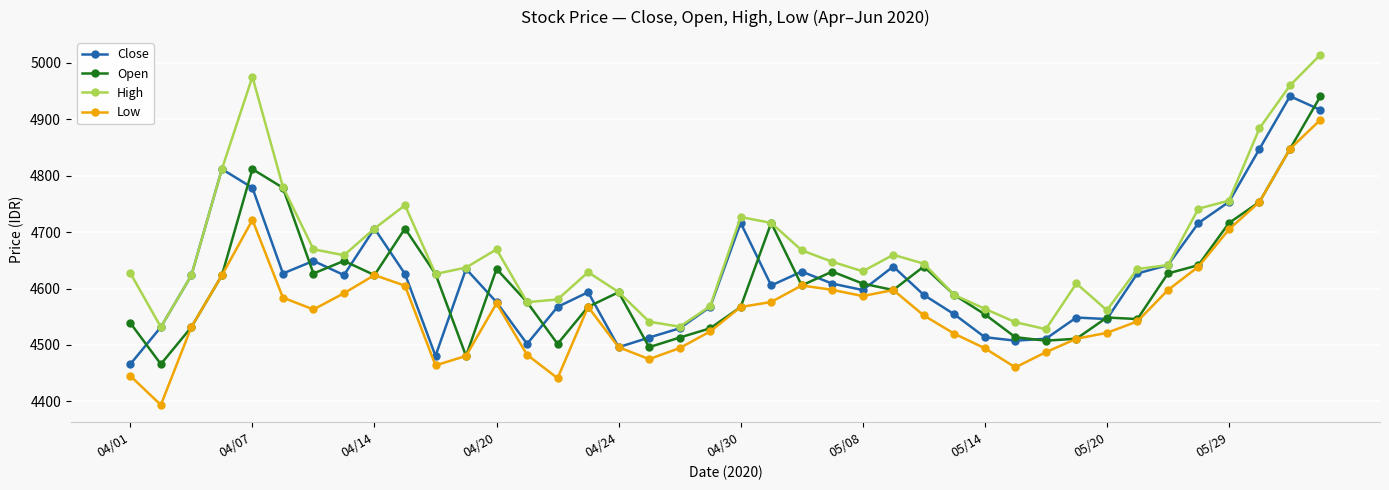

True or false: High and Low cross at least once.

False